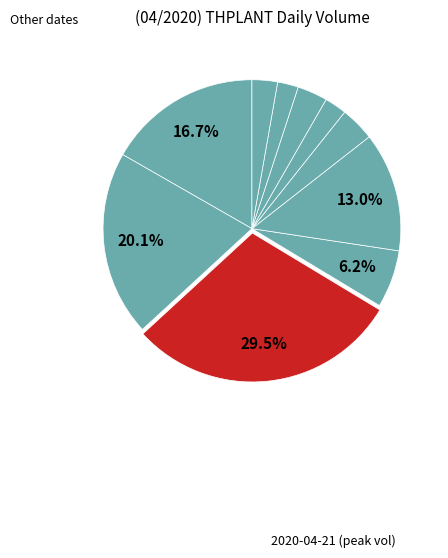

To the nearest percent, what is the difference between the largest and smallest slice percentages?

27%